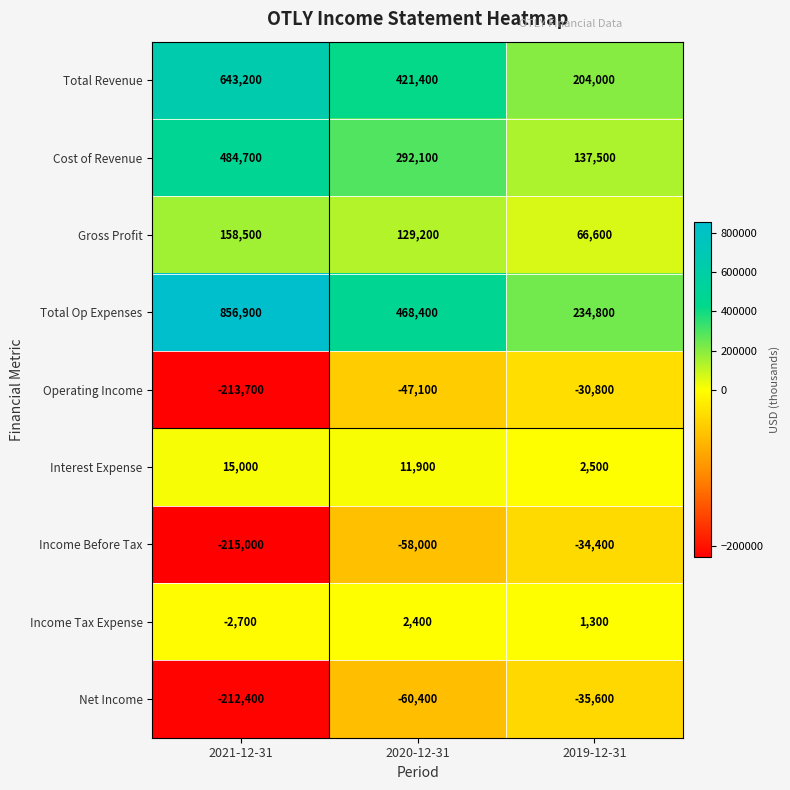

Reading left to right, transcribe all the data shown in this chart.

Total Revenue: 643200	421400	204000
Cost of Revenue: 484700	292100	137500
Gross Profit: 158500	129200	66600
Total Op Expenses: 856900	468400	234800
Operating Income: -213700	-47100	-30800
Interest Expense: 15000	11900	2500
Income Before Tax: -215000	-58000	-34400
Income Tax Expense: -2700	2400	1300
Net Income: -212400	-60400	-35600